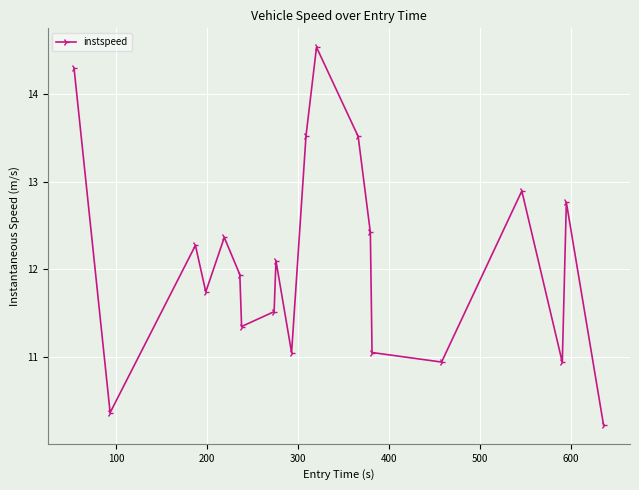

What is the smallest value displayed?

10.2